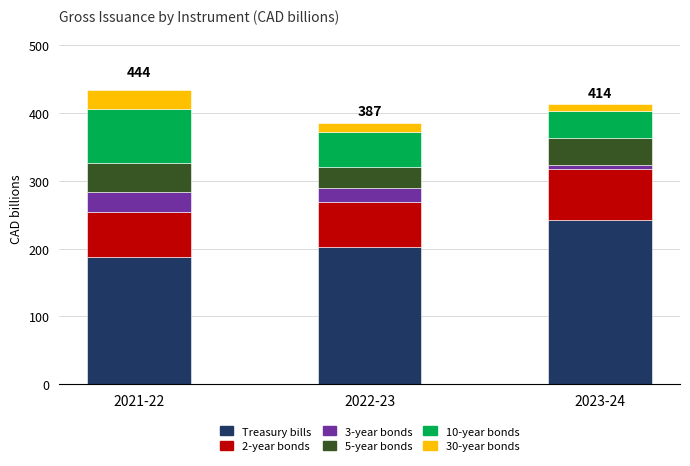

What is the total value across all series at 2022-23?

386